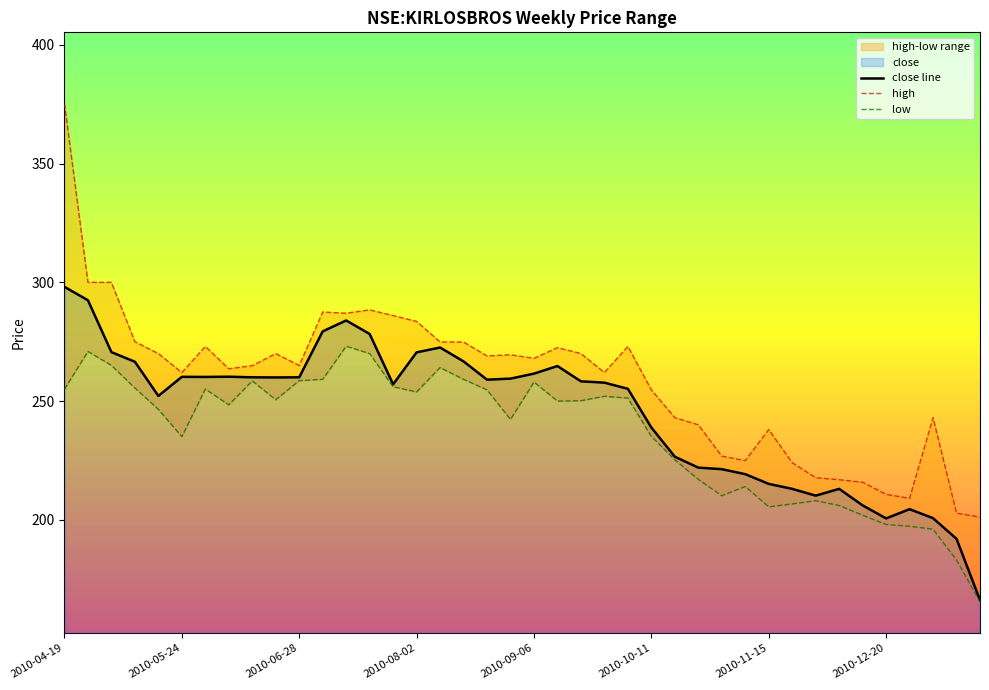

List the series in order of their overall mean, highest first.

high, close line, low